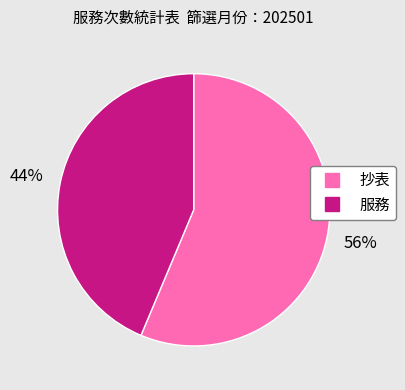

Combined, do 抄表 and 服務 account for over 50%?

Yes